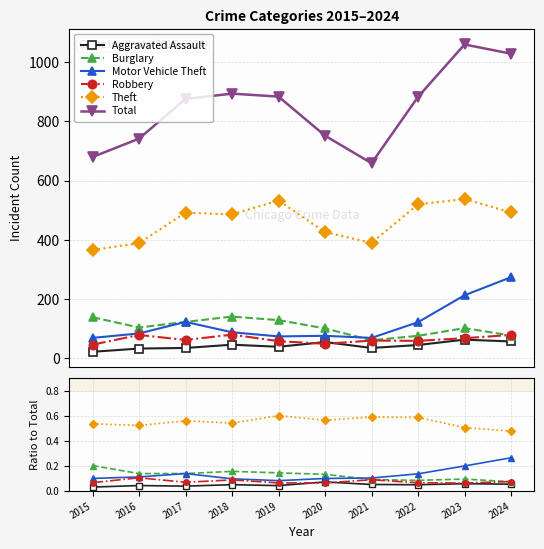

What is the value of the Motor Vehicle Theft point at the 9th from the left?

0.2